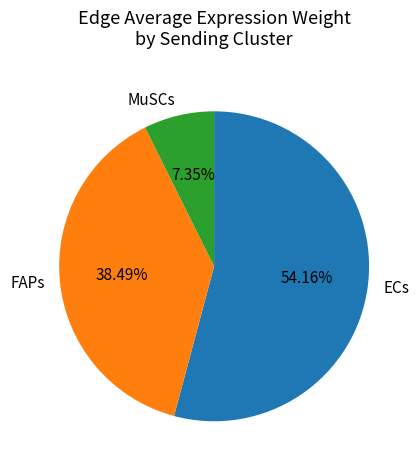

How many segments does this pie chart have?

3